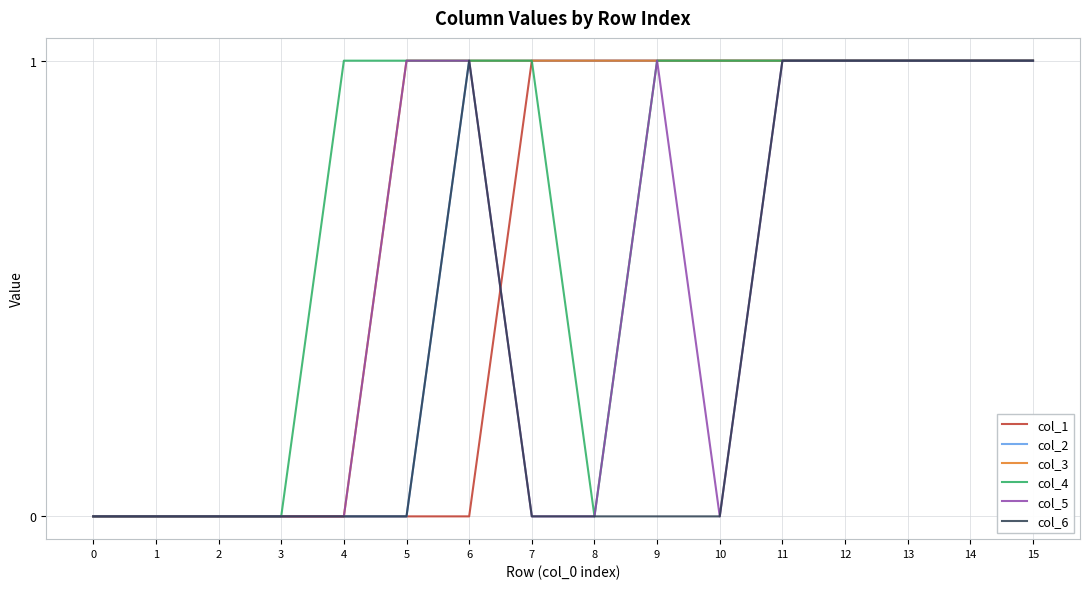

The col_6 series shows 0 at 1. True or false?

True